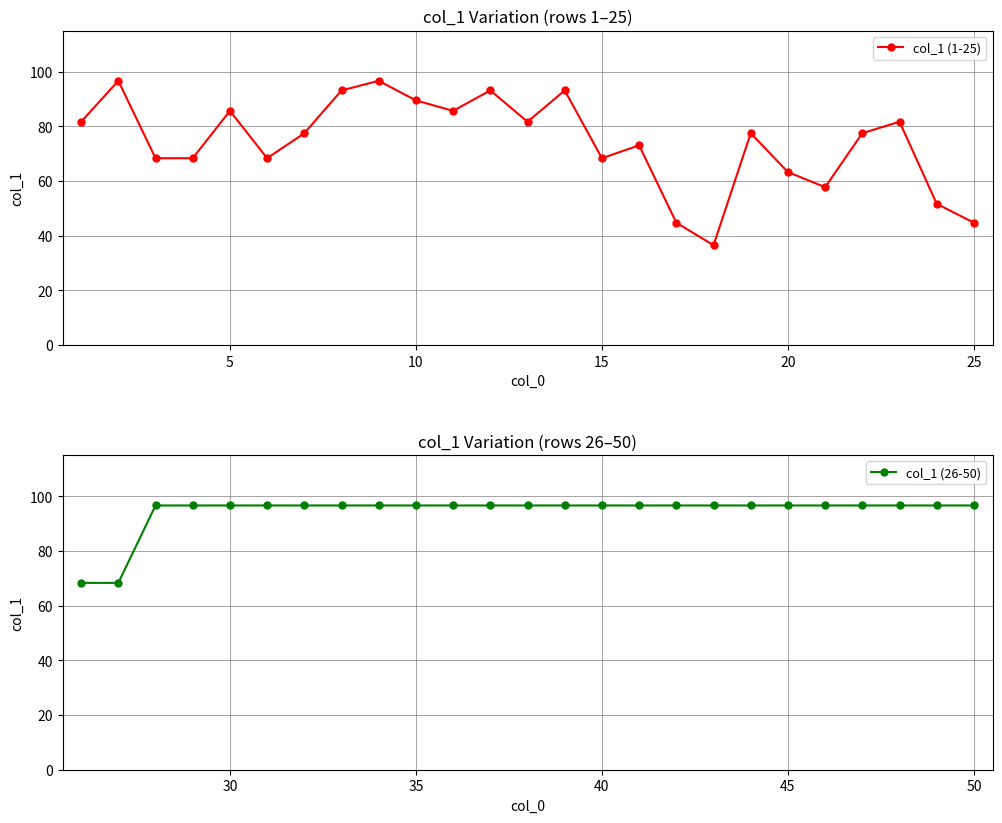

What is the difference between the maximum and minimum values in the col_1 (26-50) series?

28.3